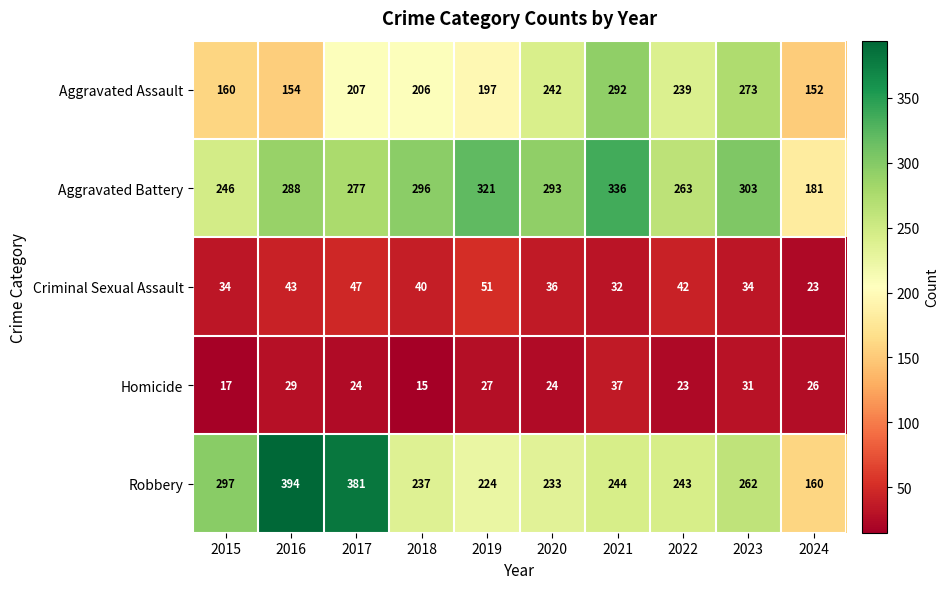

List the series in order of their peak value, highest first.

Robbery, Aggravated Battery, Aggravated Assault, Criminal Sexual Assault, Homicide